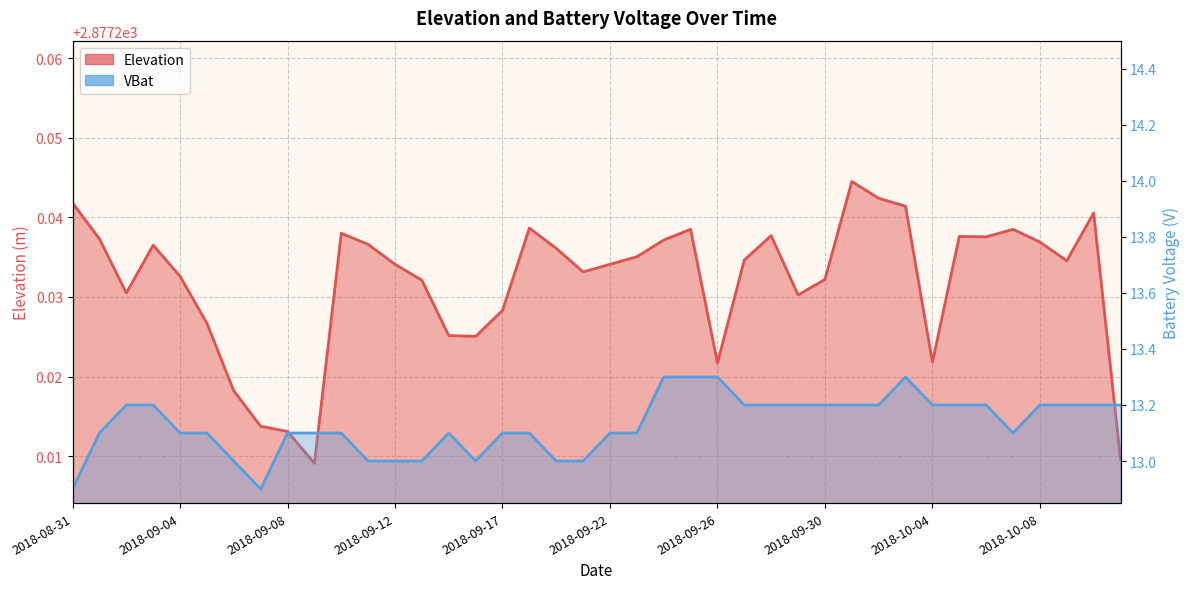

Which category has the lowest value across all series?

2018-08-31